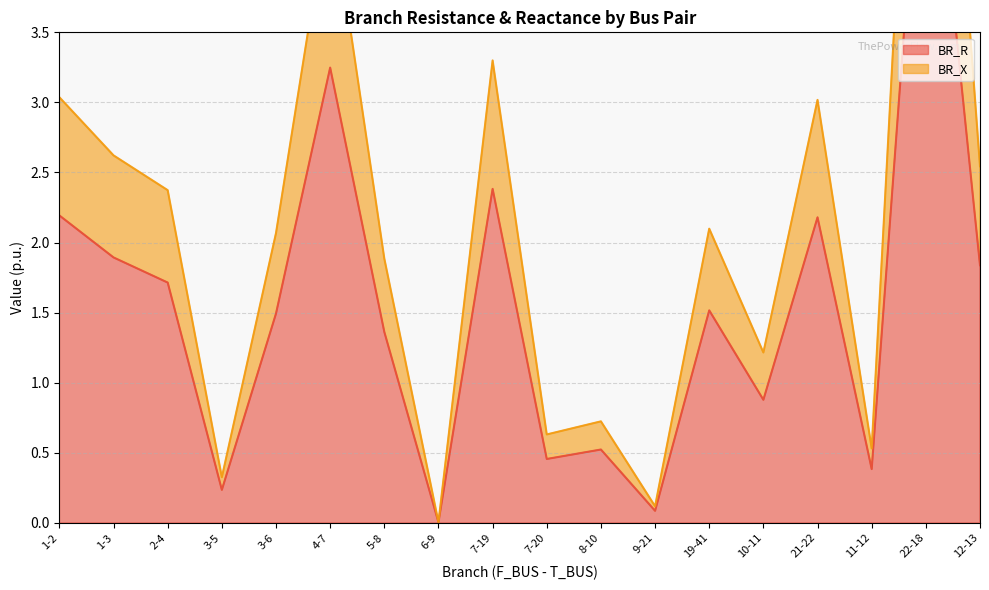

Is the value of BR_R at 1-3 greater than the value of BR_X at 7-20?

Yes